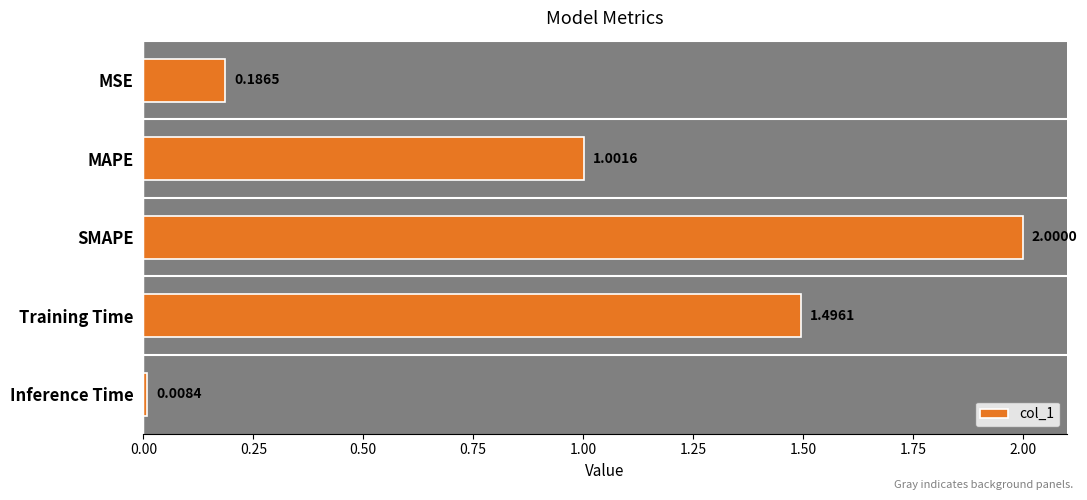

List the labels in order of value, smallest first.

Inference Time, MSE, MAPE, Training Time, SMAPE